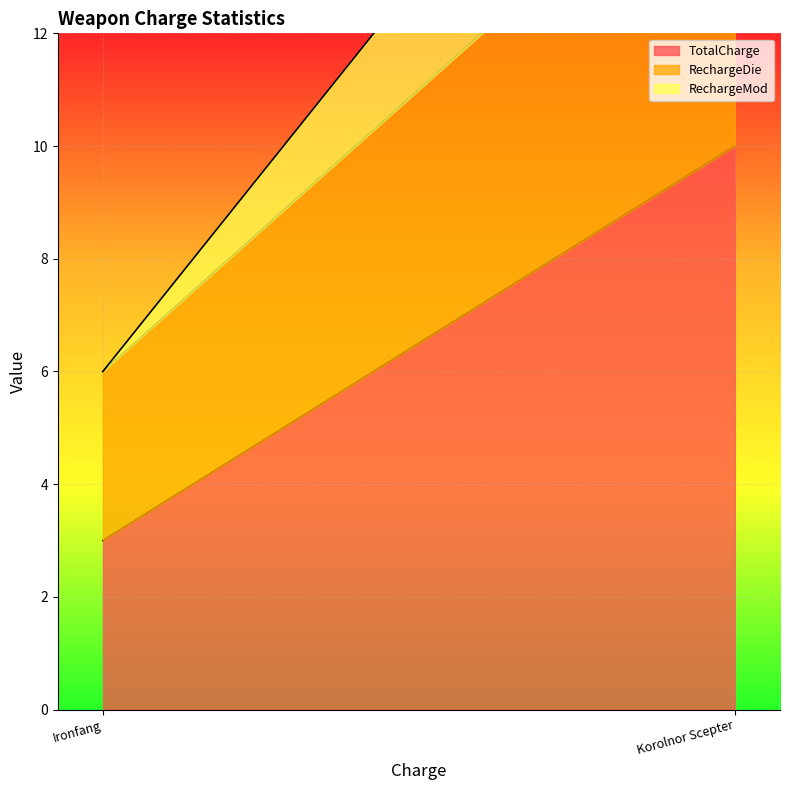

At which category is the sum across all series the highest?

Korolnor Scepter